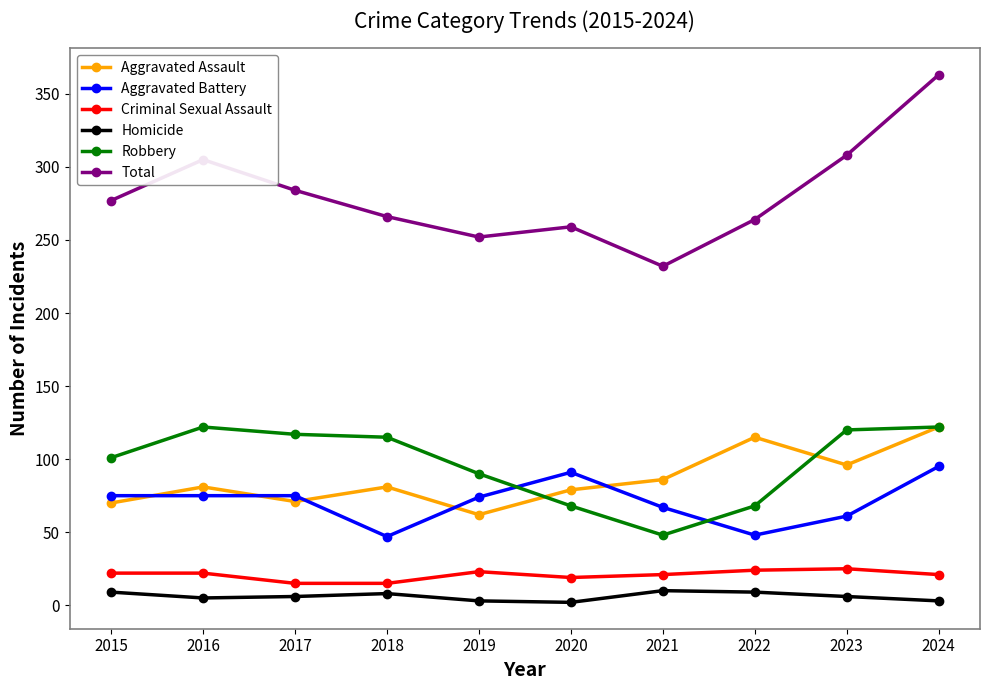

True or false: Robbery has more than 2 interior local peaks.

False